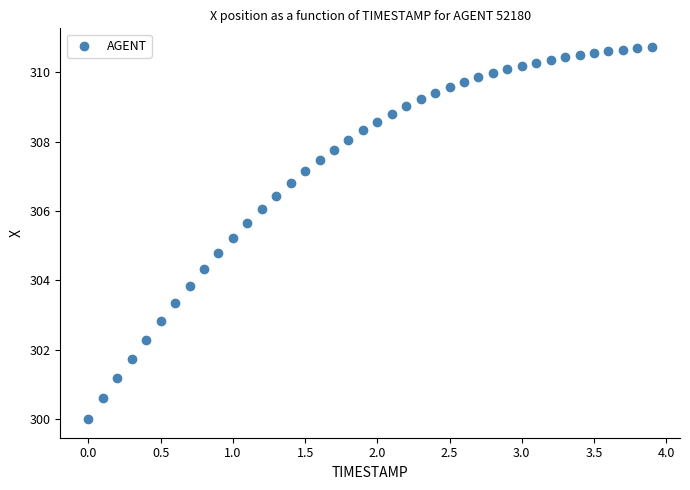

What is the range of Y values (max minus min)?

10.7